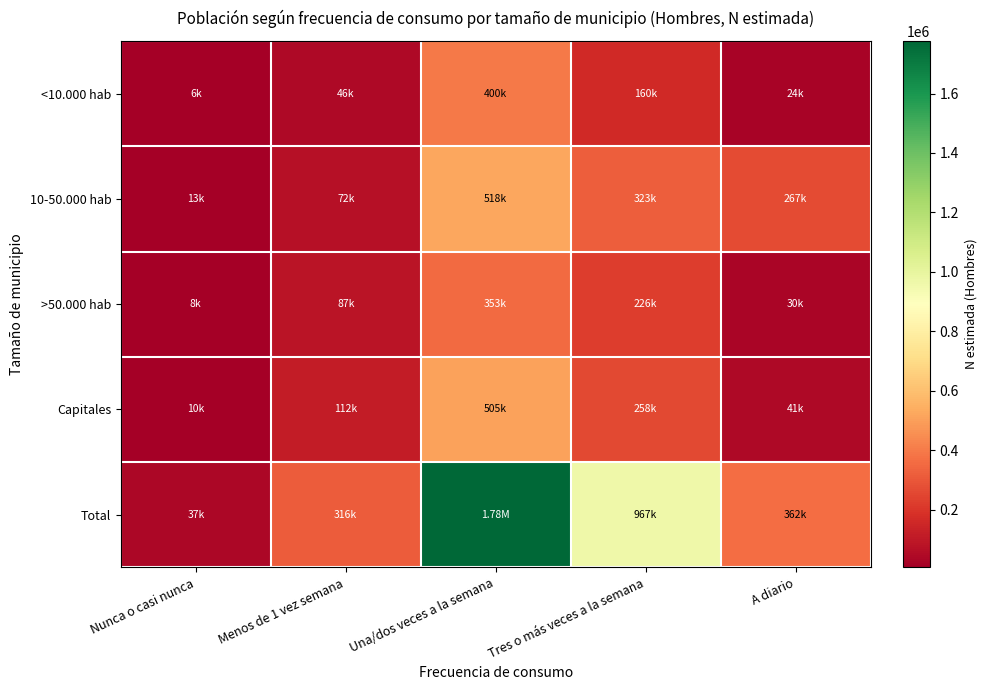

Which series has the largest range (max minus min)?

Total